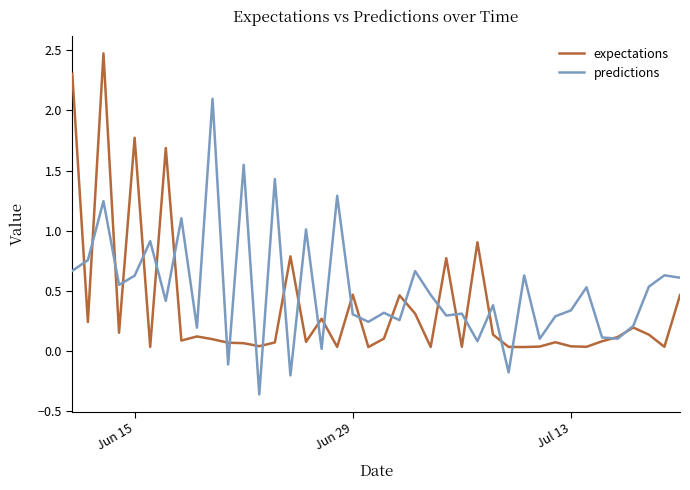

Which series has the largest total across all categories?

predictions